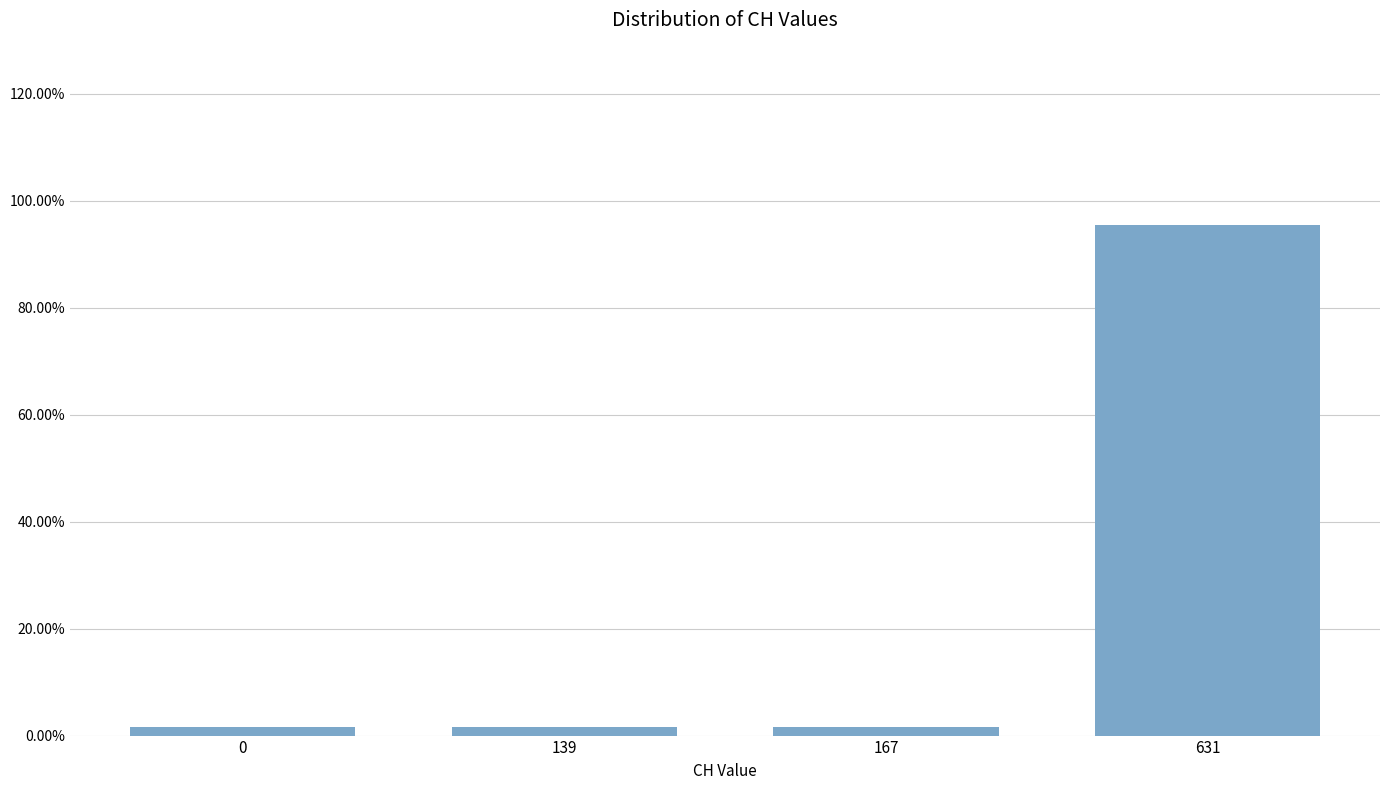

Reading left to right, list all the values displayed in this chart.

0=1.5	139=1.5	167=1.5	631=95.4